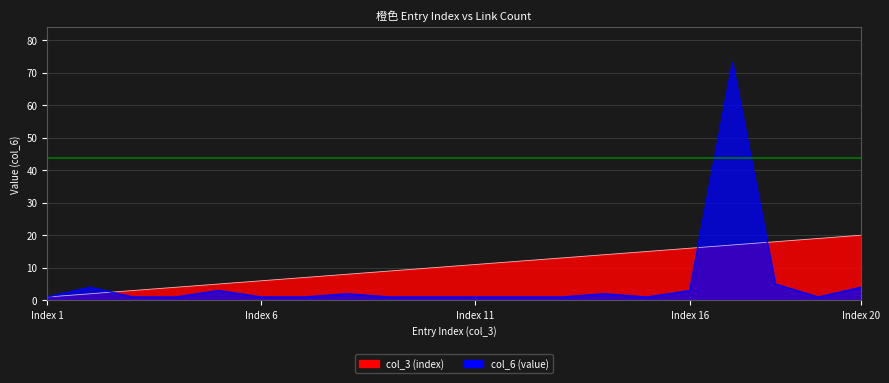

What is the approximate value of col_3 (index) at 19?

19